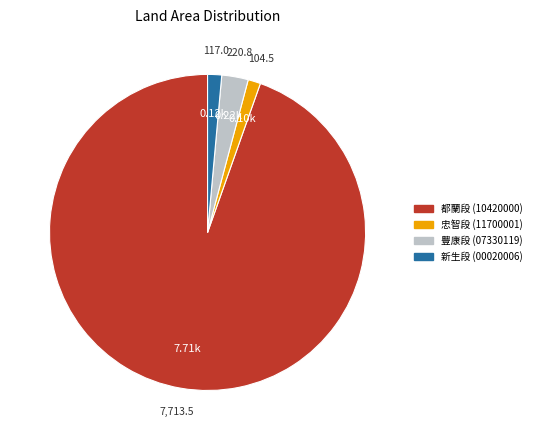

Does any single category account for the majority?

Yes